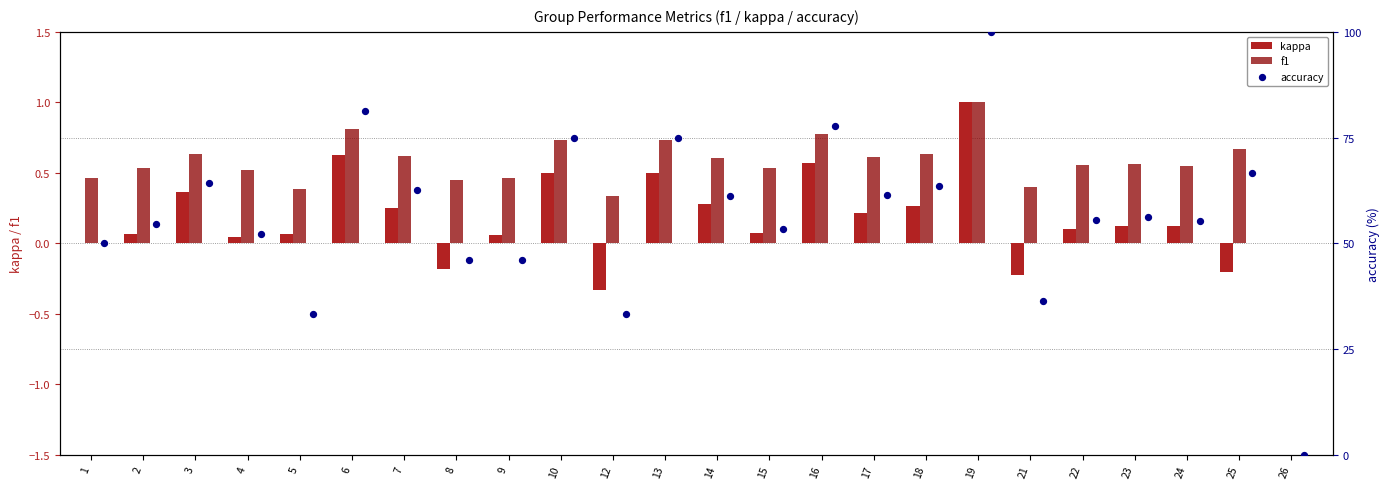

Which series contains the highest Y value?

kappa